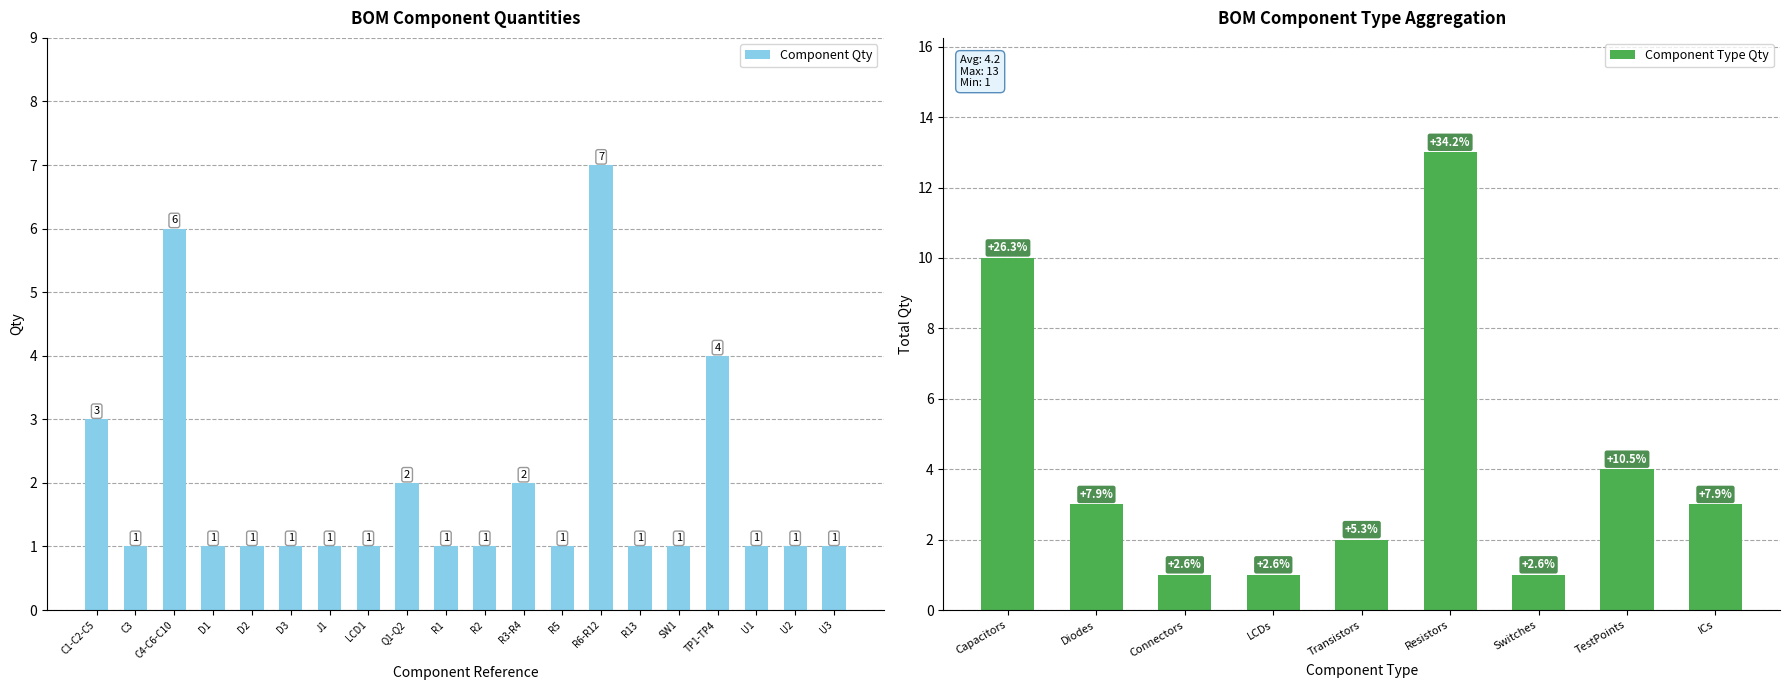

How many values exceed 1?

6